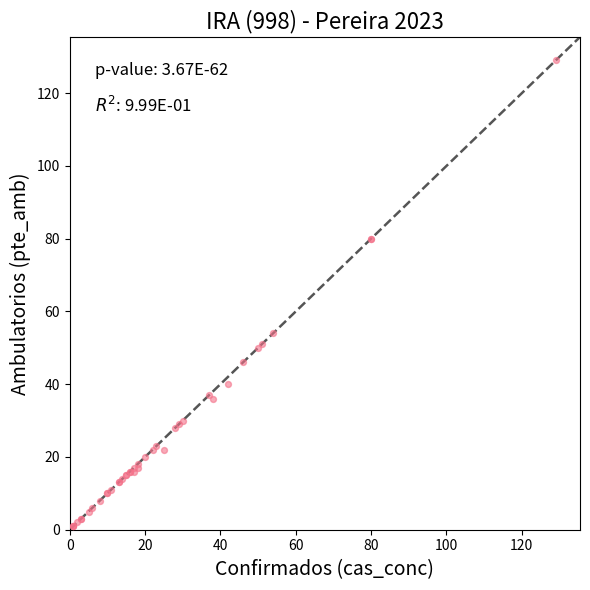

What Y value in the scatter plot is closest to 65?

54